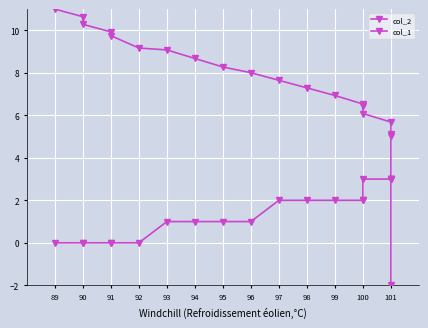

Does the chart display data point markers on the line(s)?

Yes